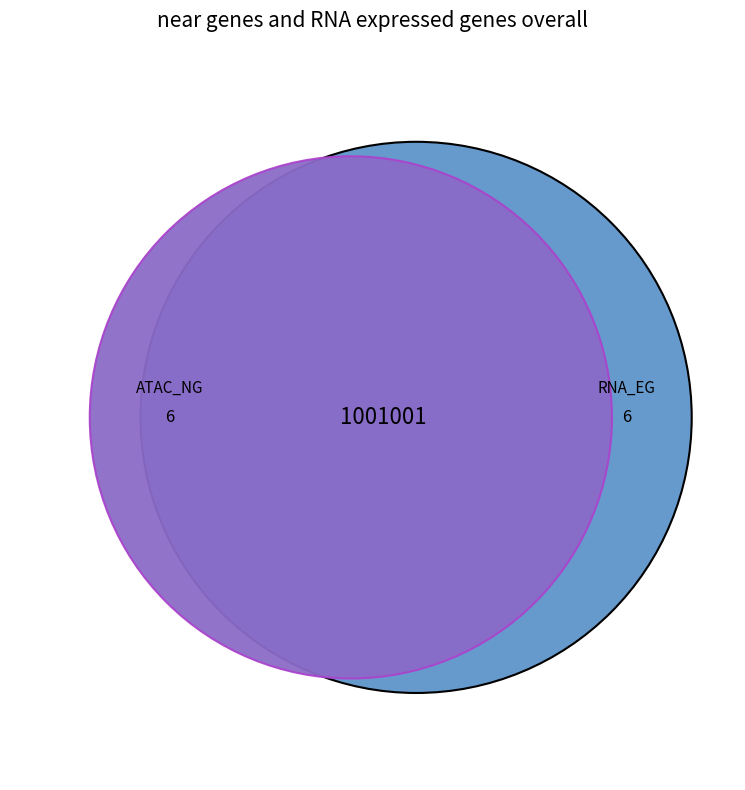

Does 7 represent more than half of the total?

No